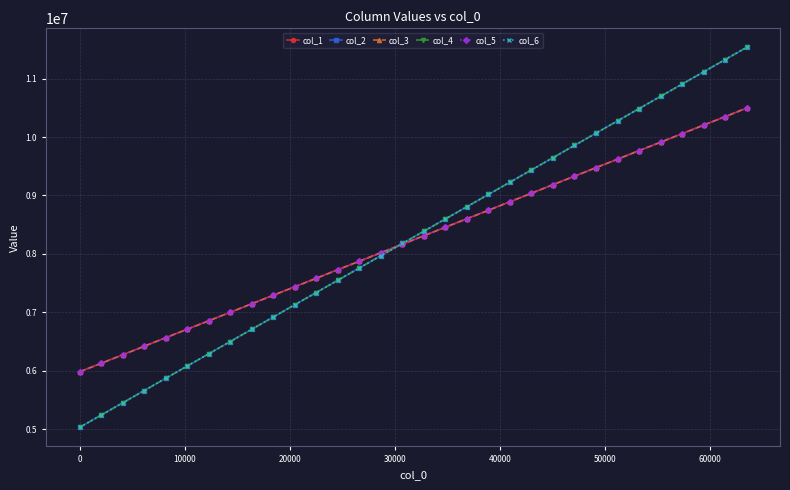

What is the value of the col_2 point at the 29th from the left?

10905081